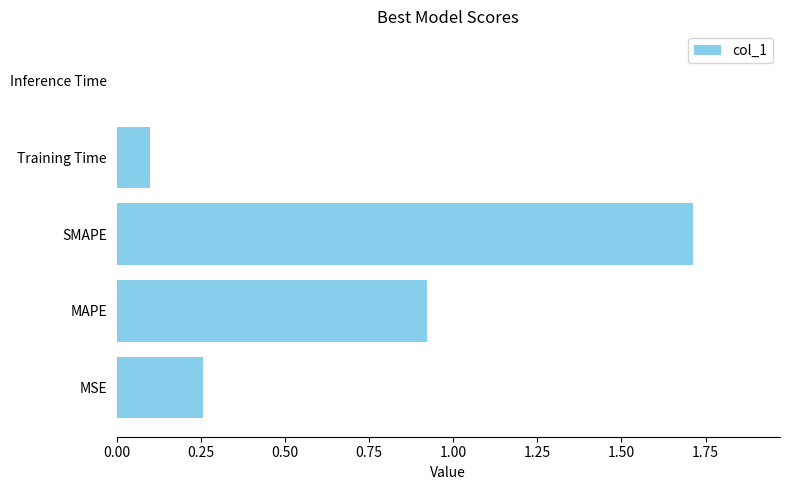

What is the maximum value shown in the chart?

1.7